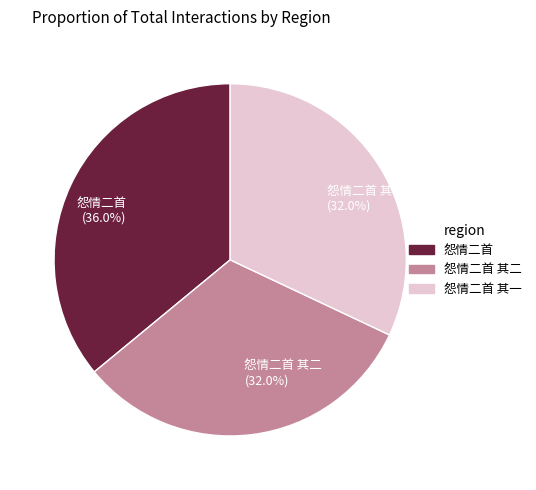

What portion of the pie excludes 怨情二首 (36.0%)?

64.0%